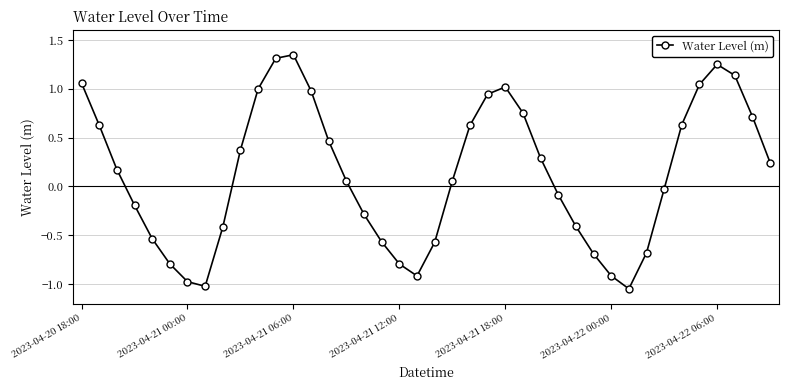

What is the difference between the maximum and minimum values?

2.4